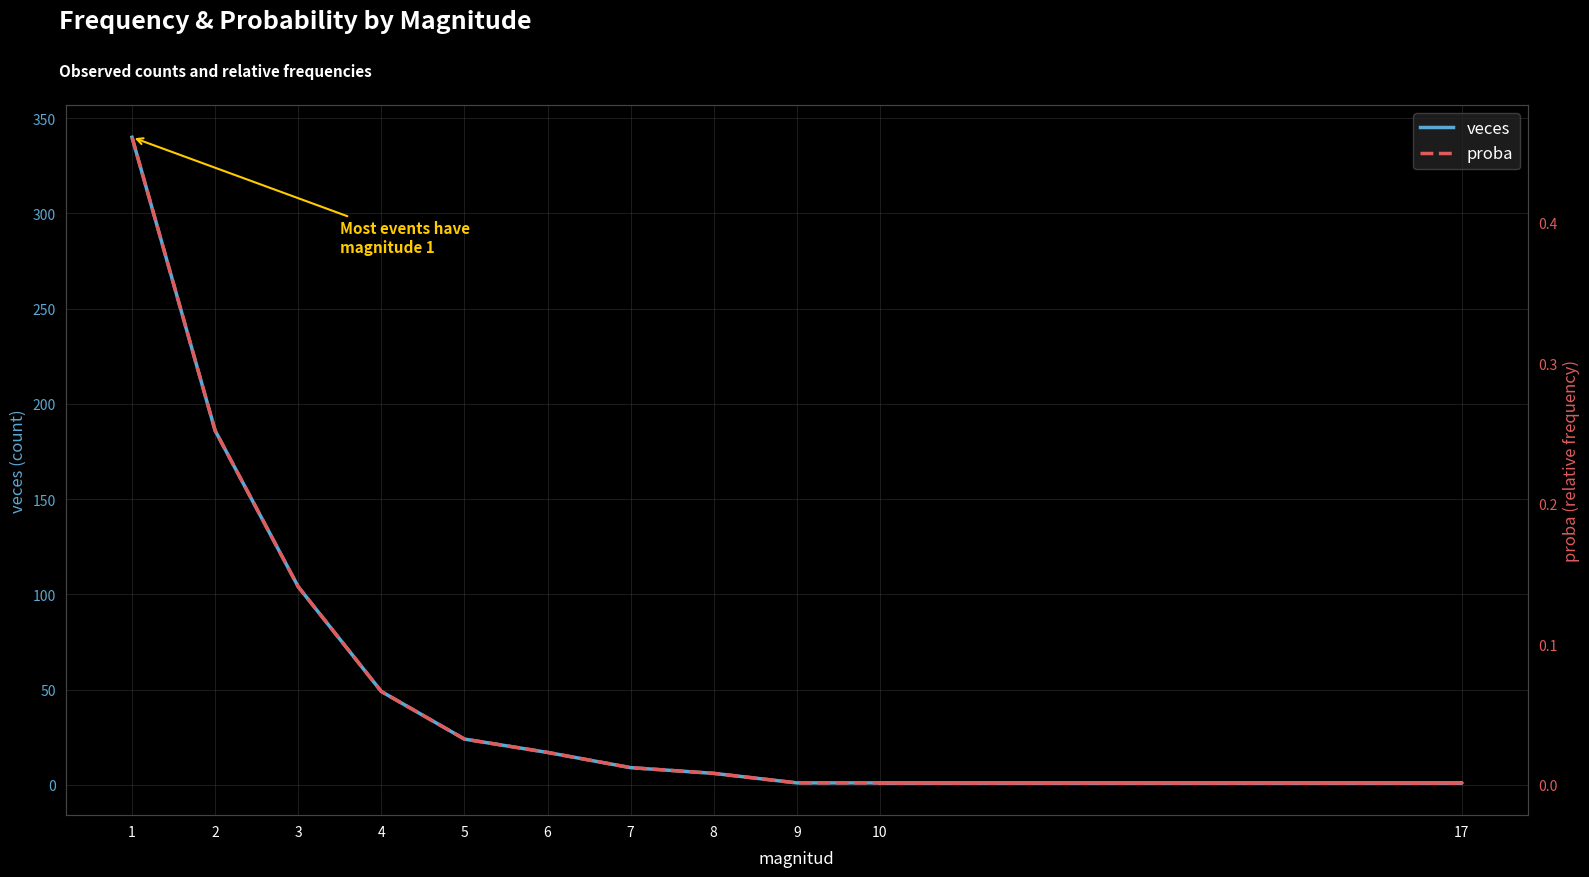

At which category is the sum across all series the highest?

1